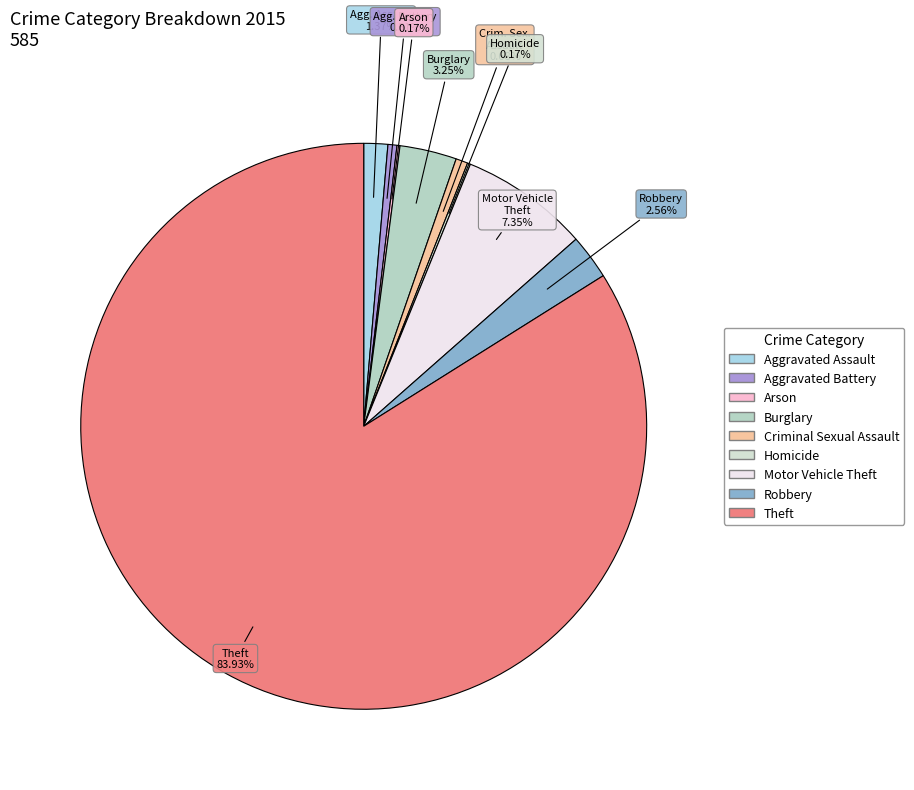

What is the change in value from Robbery to Theft?

+476